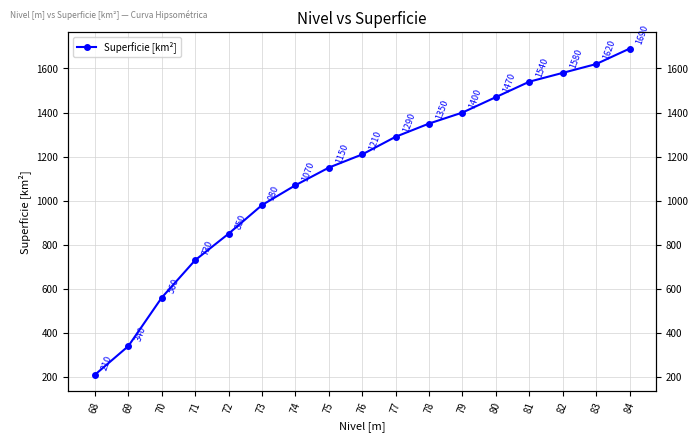

List the labels in order of value, largest first.

84, 83, 82, 81, 80, 79, 78, 77, 76, 75, 74, 73, 72, 71, 70, 69, 68